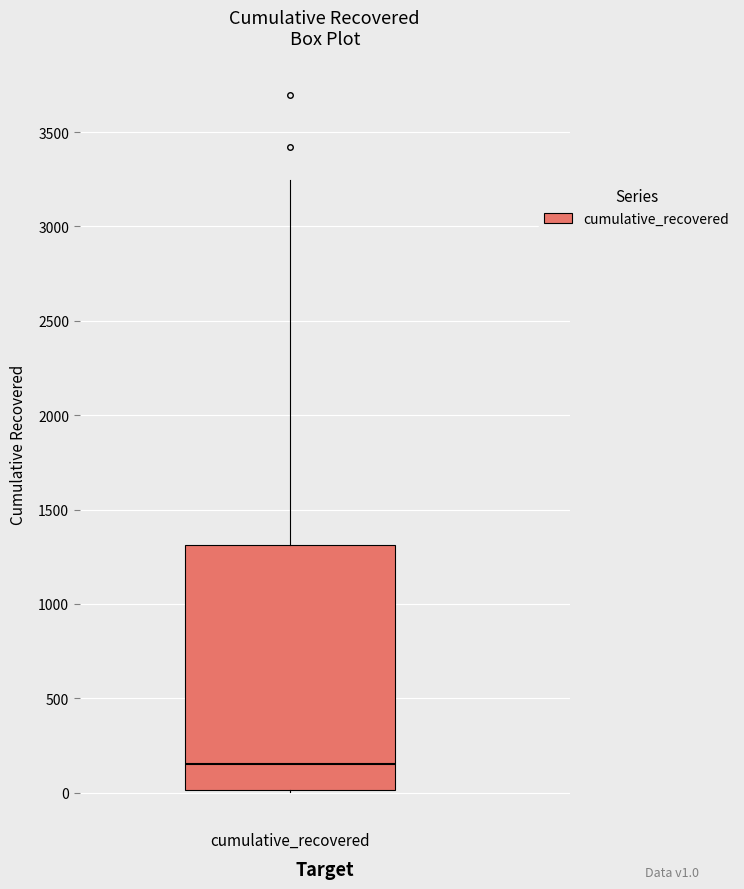

Read this box plot against the y-axis: the position of the median line, the range covered by the box, and the ends of both whiskers. The values are not printed on the chart, so give them approximately, as read against the axis.

median 150, box 0 to 1300, whiskers 0 to 3250